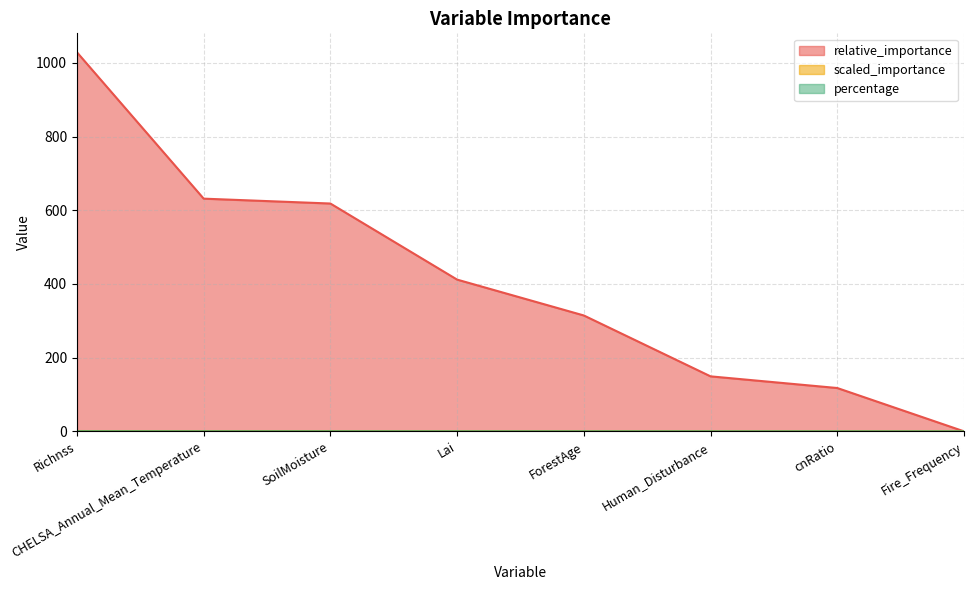

What is the difference between the maximum and minimum values in the percentage series?

0.3